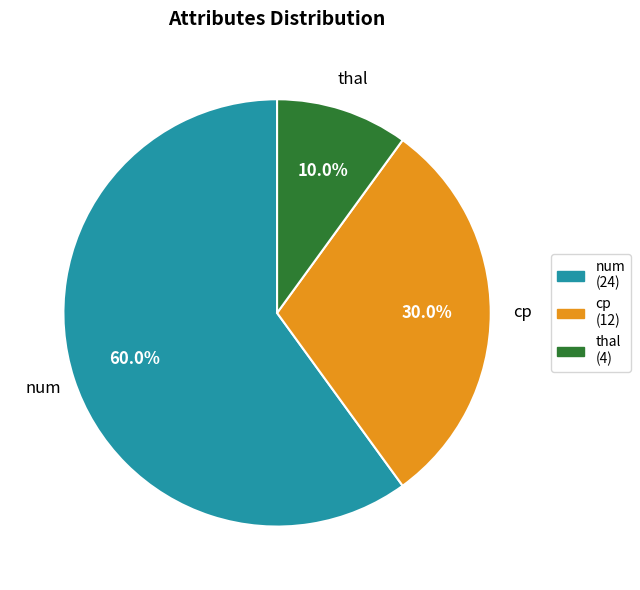

How many segments does this pie chart have?

3